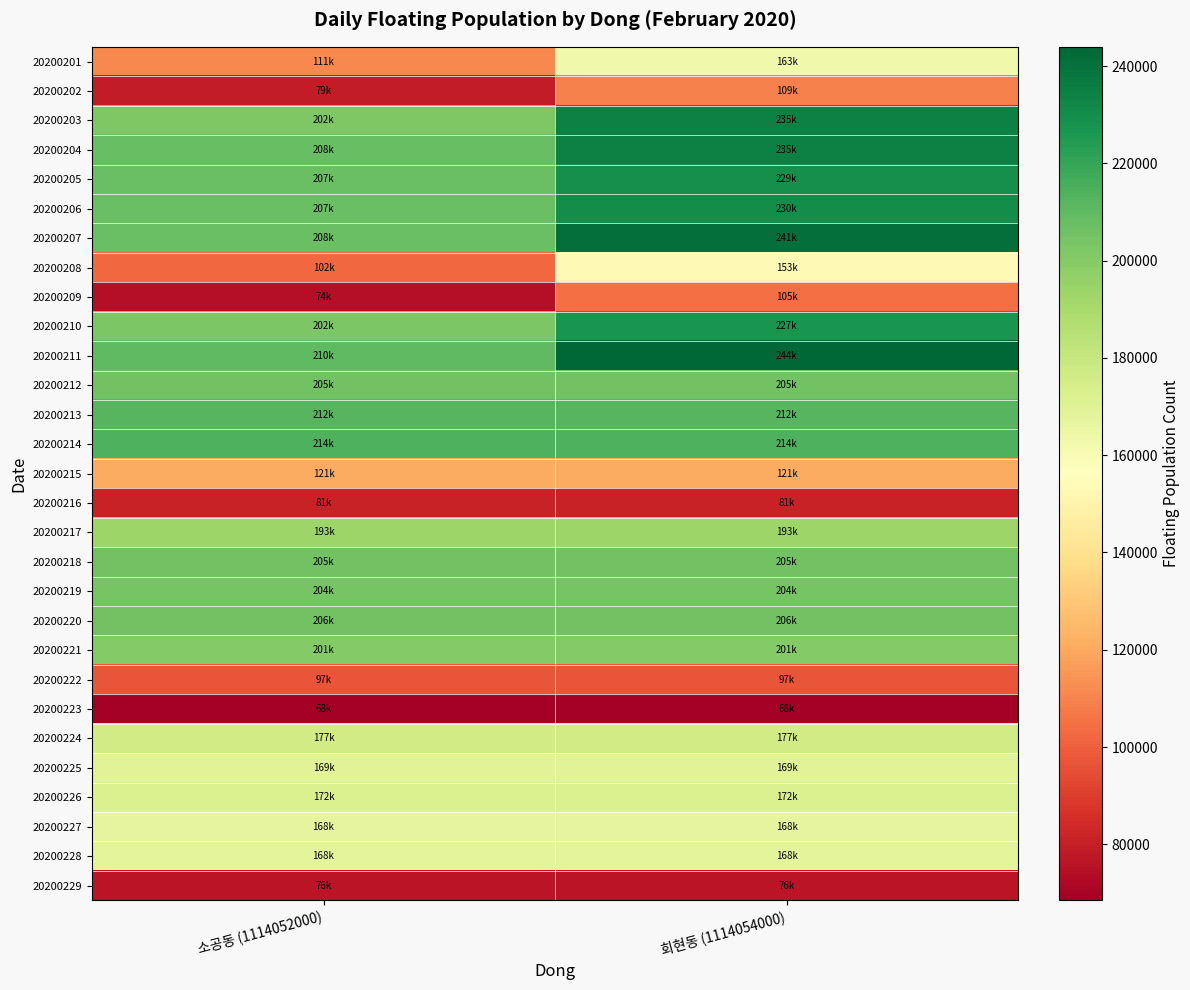

Which series changed the most between 소공동 (1114052000) and 회현동 (1114054000)?

20200201